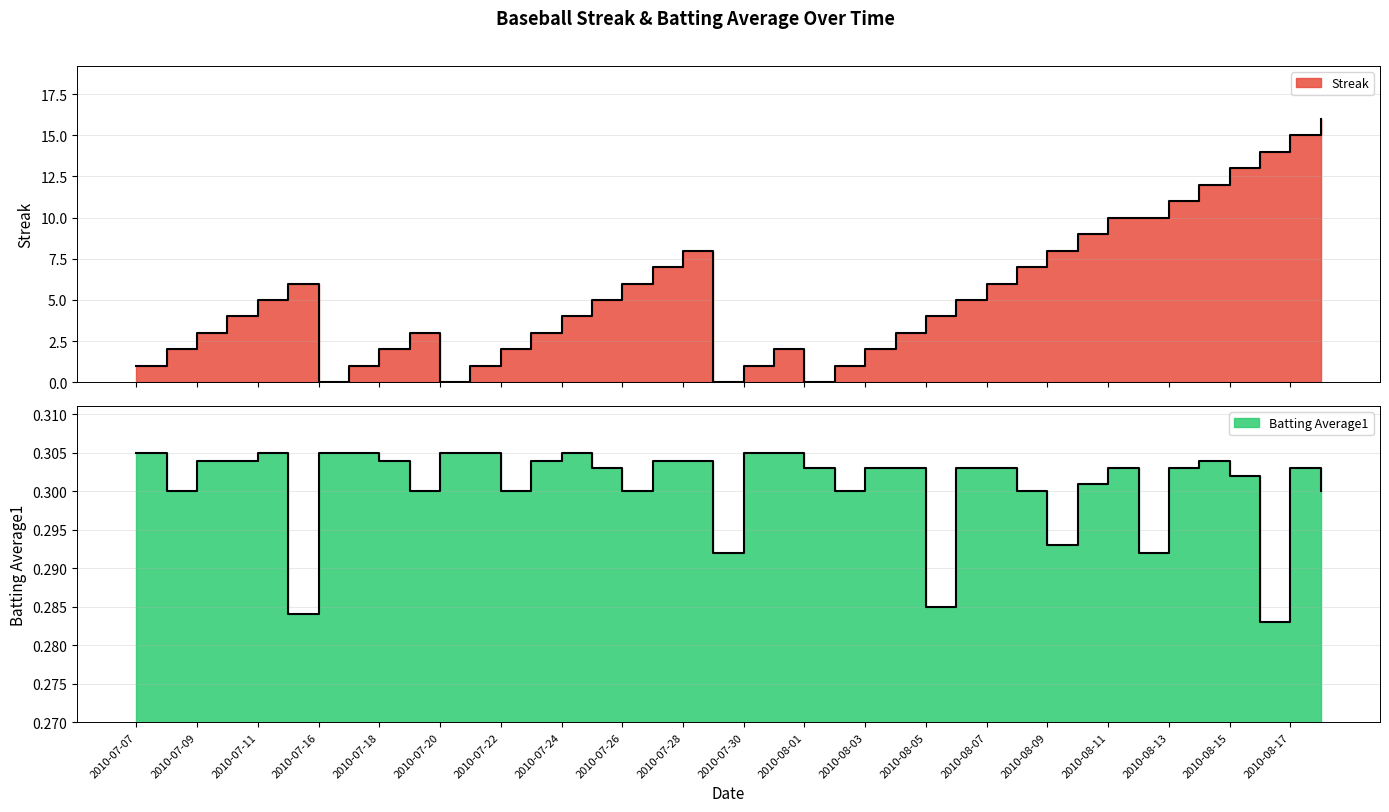

At which category does Streak reach its first local peak?

2010-07-15